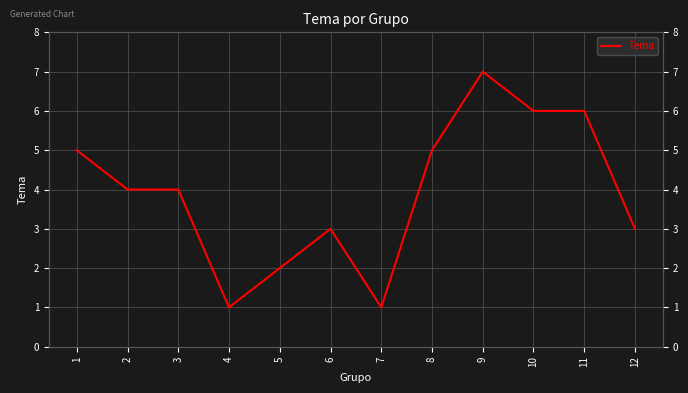

How many lines are shown in the chart?

1